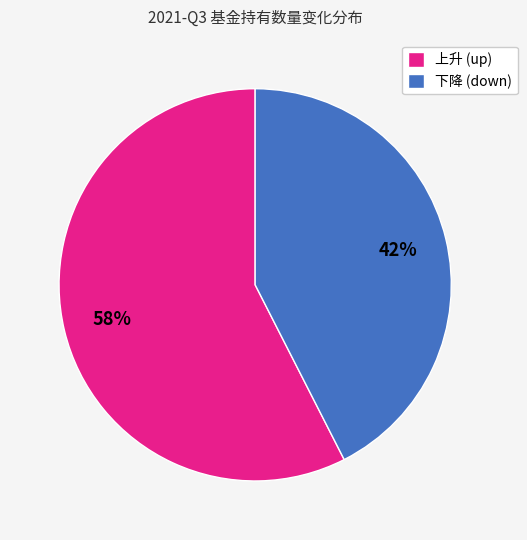

How many segments does this pie chart have?

2